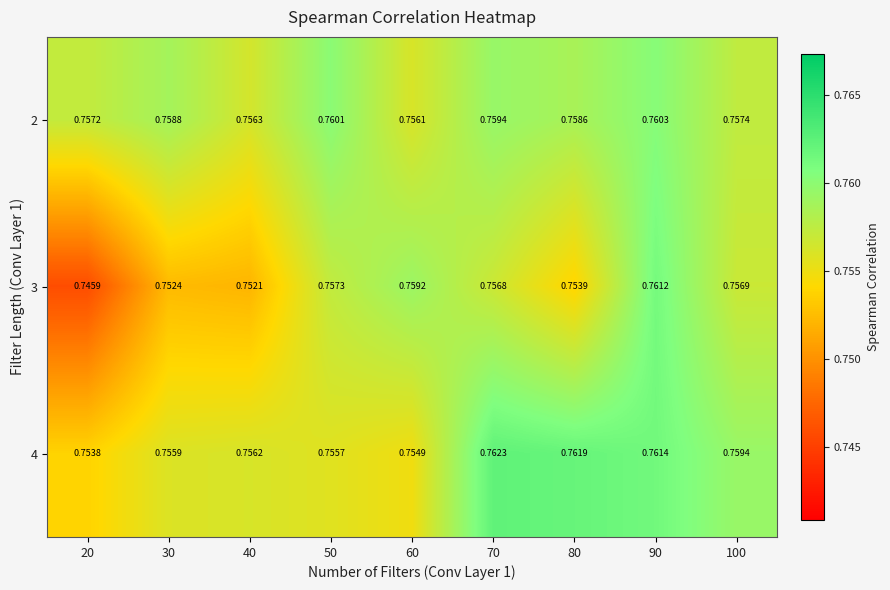

Rank the series at 40 from lowest to highest value.

3, 4, 2